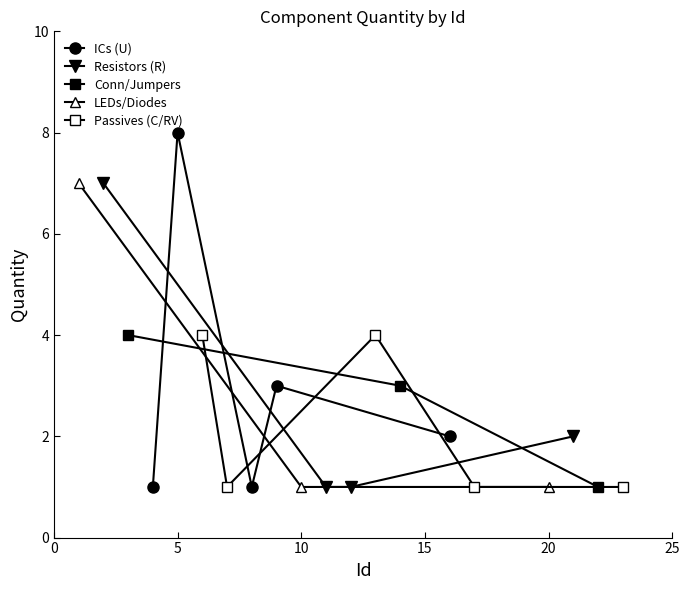

How many values exceed 1?

10